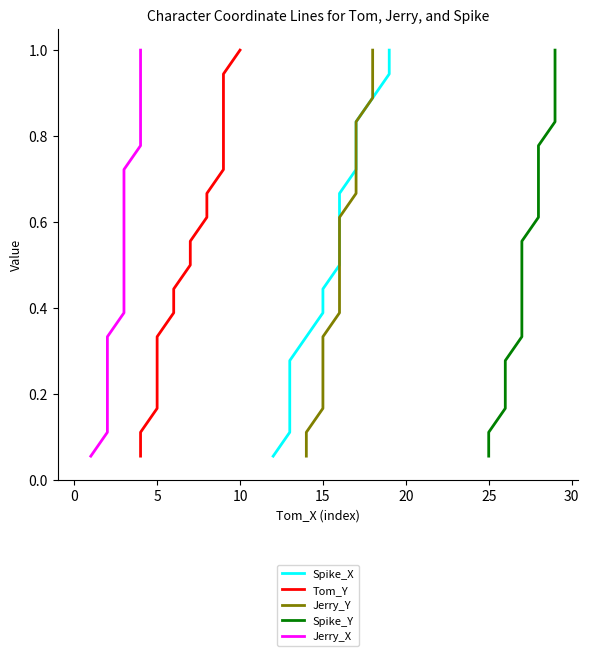

The Spike_Y series shows 0.4 at 9. True or false?

False